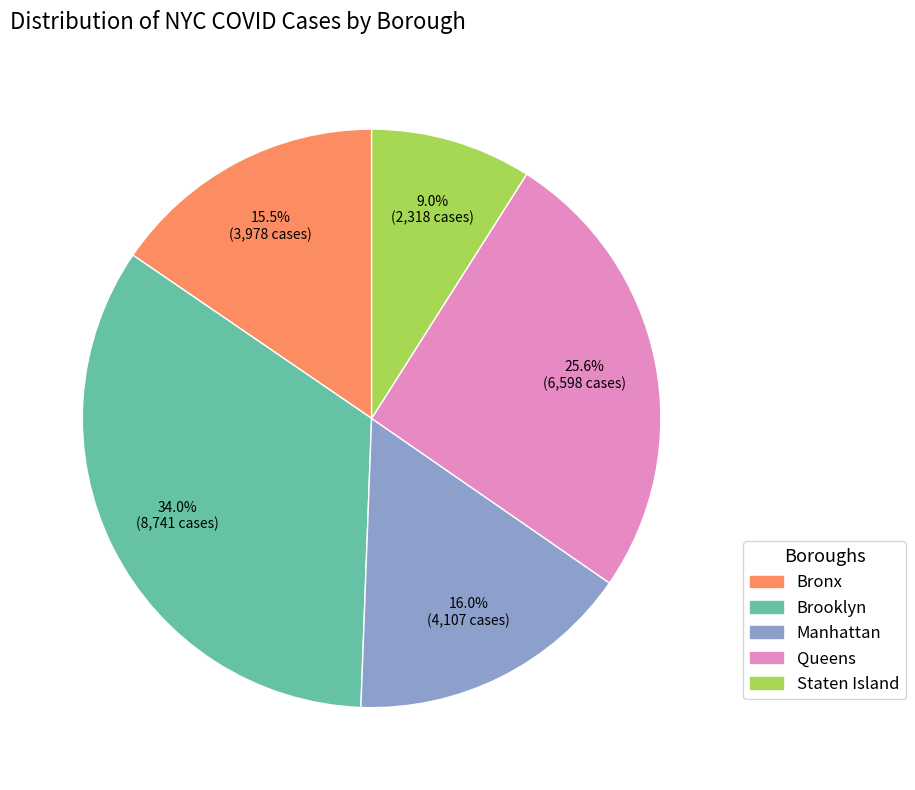

How many segments does this pie chart have?

5